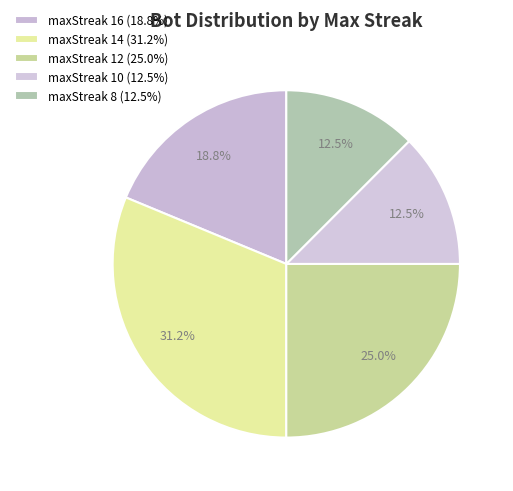

To the nearest percent, what portion does maxStreak 16 represent?

19%